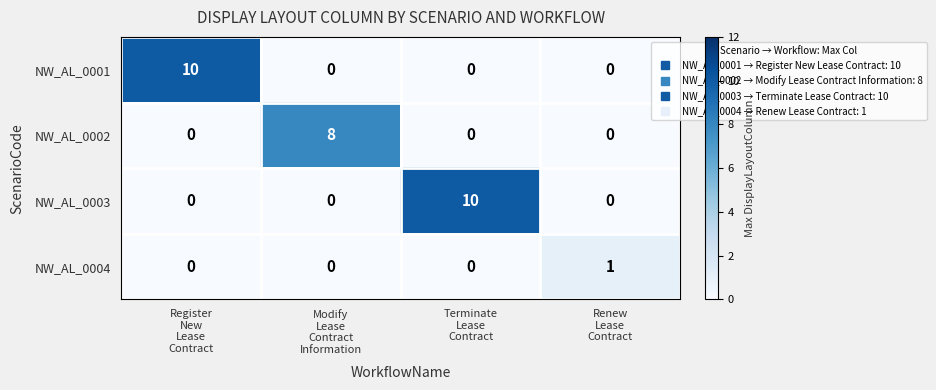

Reading right to left, transcribe all the data shown in this chart.

NW_AL_0001: 0	0	0	10
NW_AL_0002: 0	0	8	0
NW_AL_0003: 0	10	0	0
NW_AL_0004: 1	0	0	0